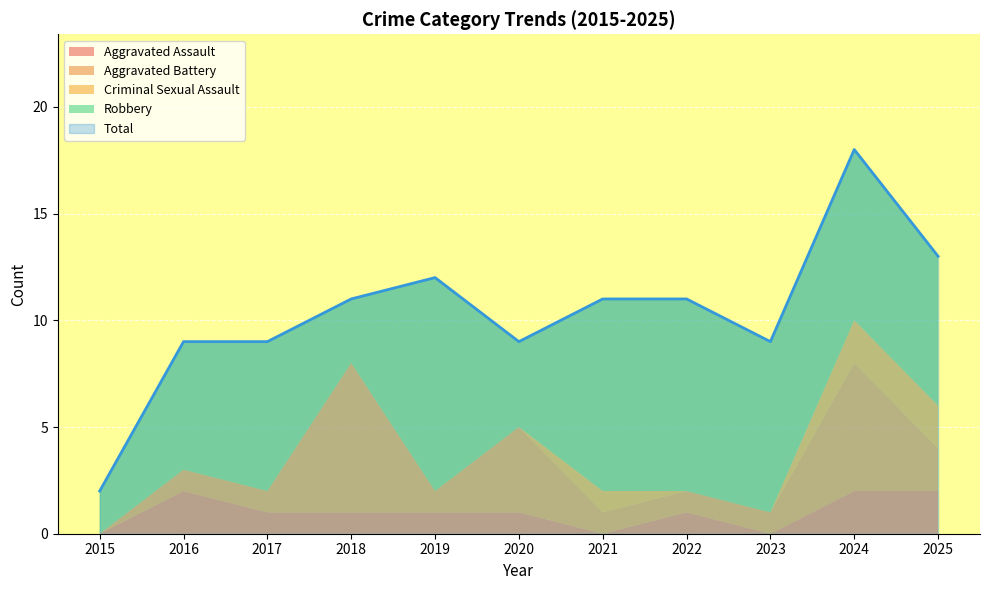

The value of Criminal Sexual Assault at 2023 is 0. True or false?

True